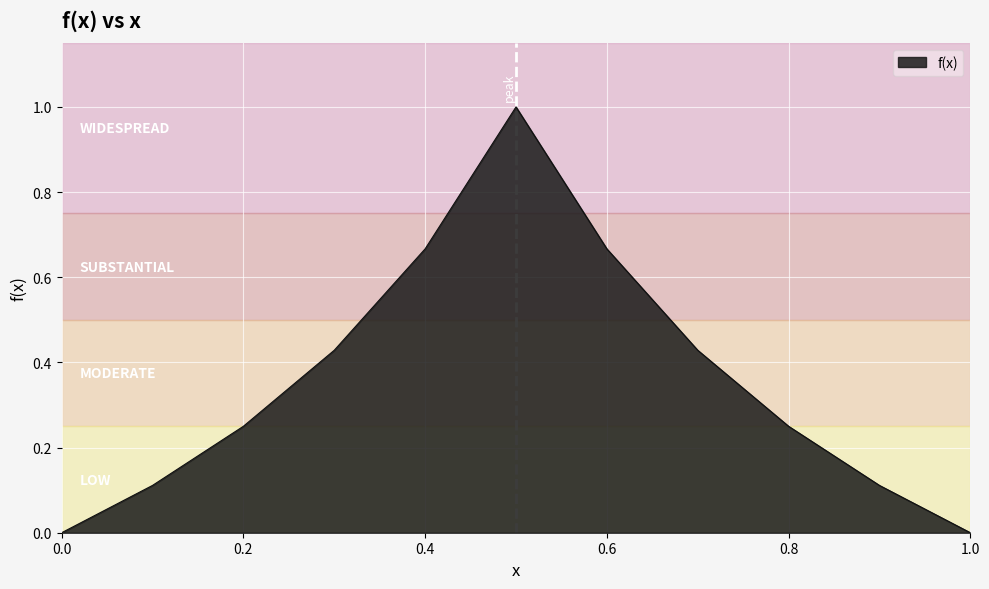

How many lines are shown in the chart?

1